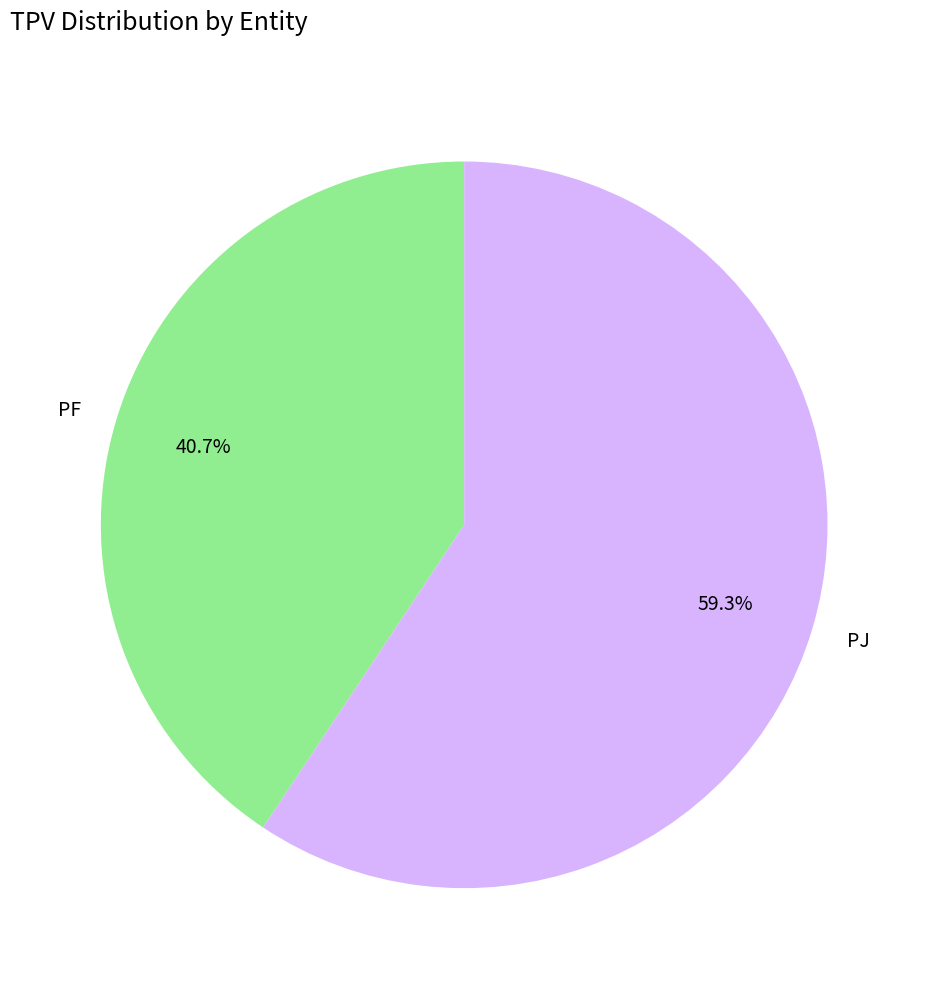

Which category has the smallest portion of the pie?

PF